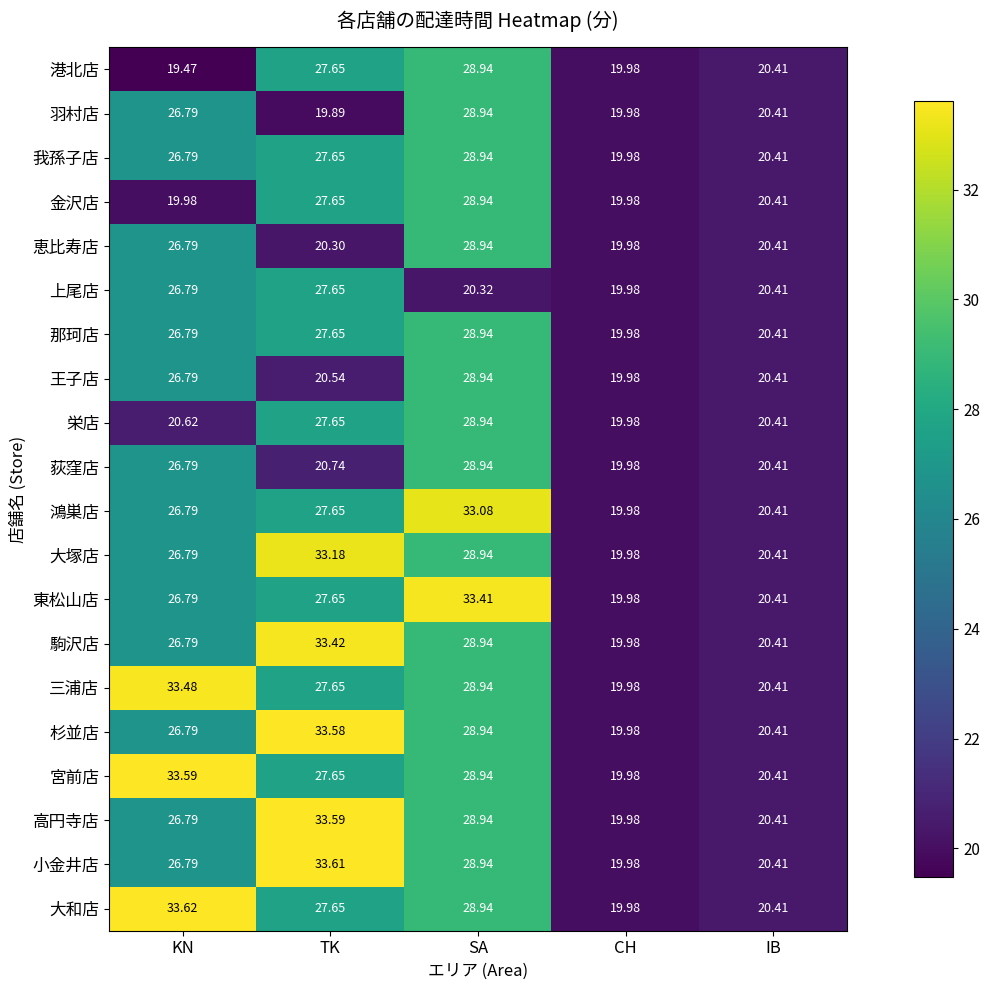

How many data points does each series have?

5